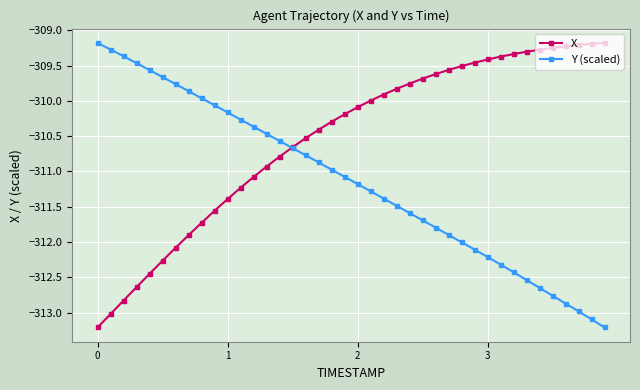

True or false: Y (scaled) has more than 2 points higher than both neighbors.

False